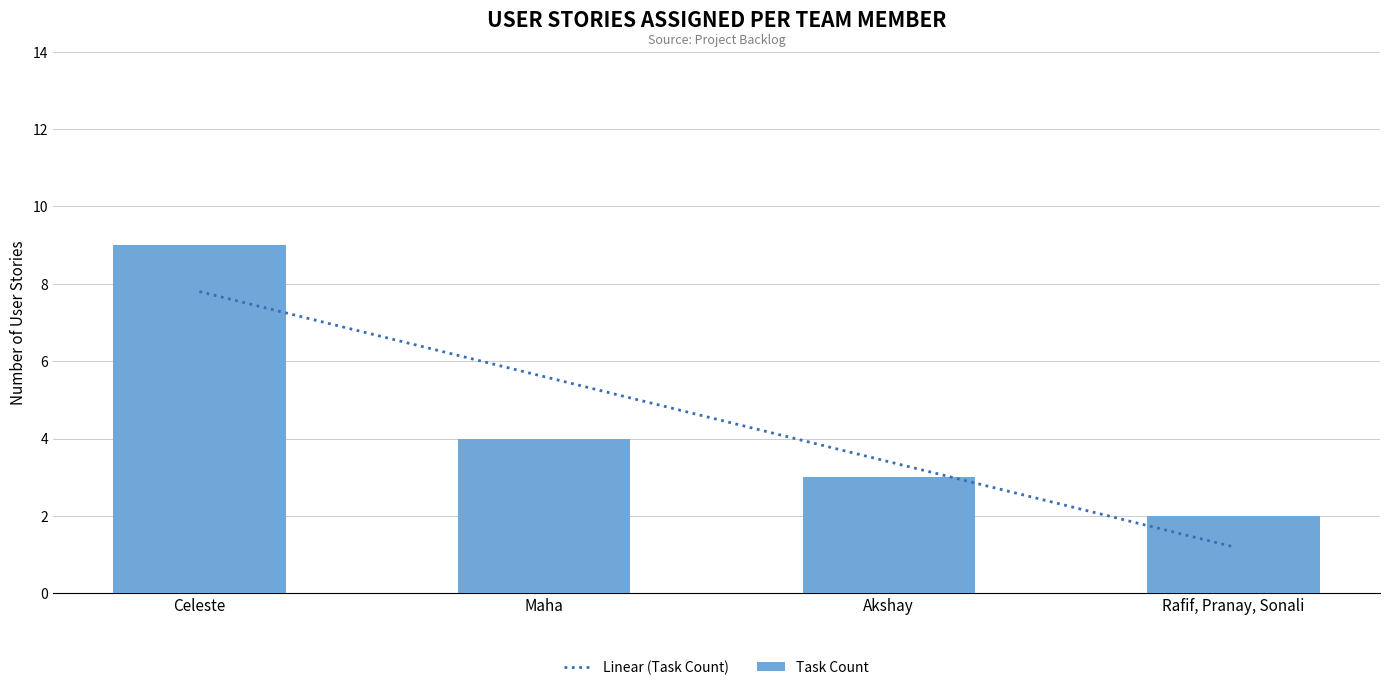

What is the average value?

4